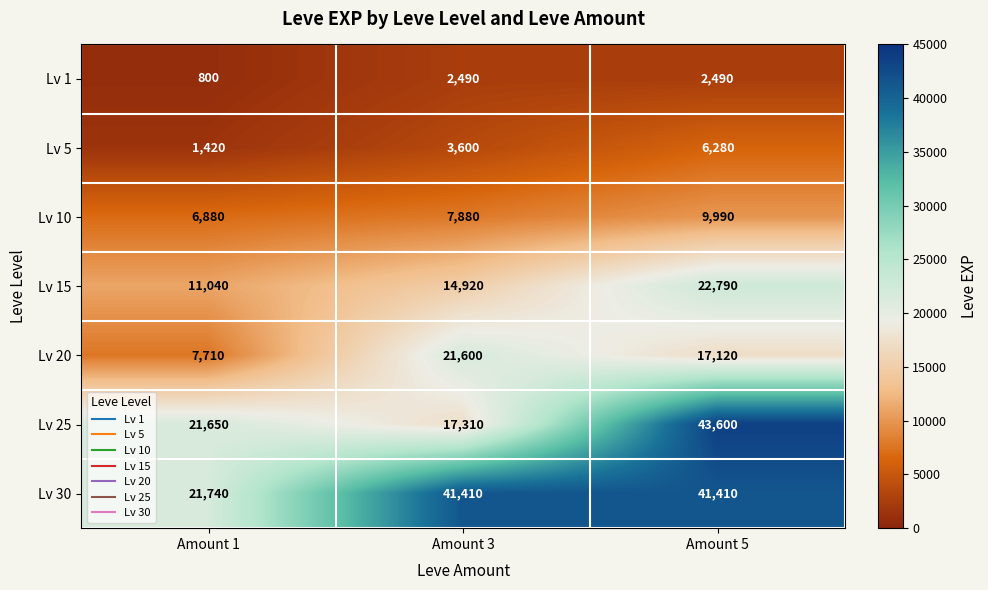

Which series has the largest range (max minus min)?

Lv 25